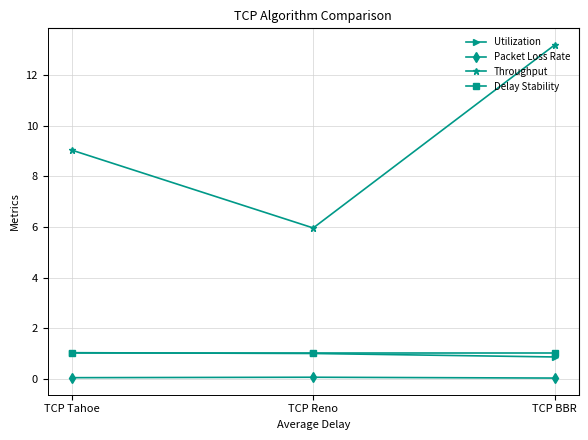

At how many categories does at least one series exceed 5?

3